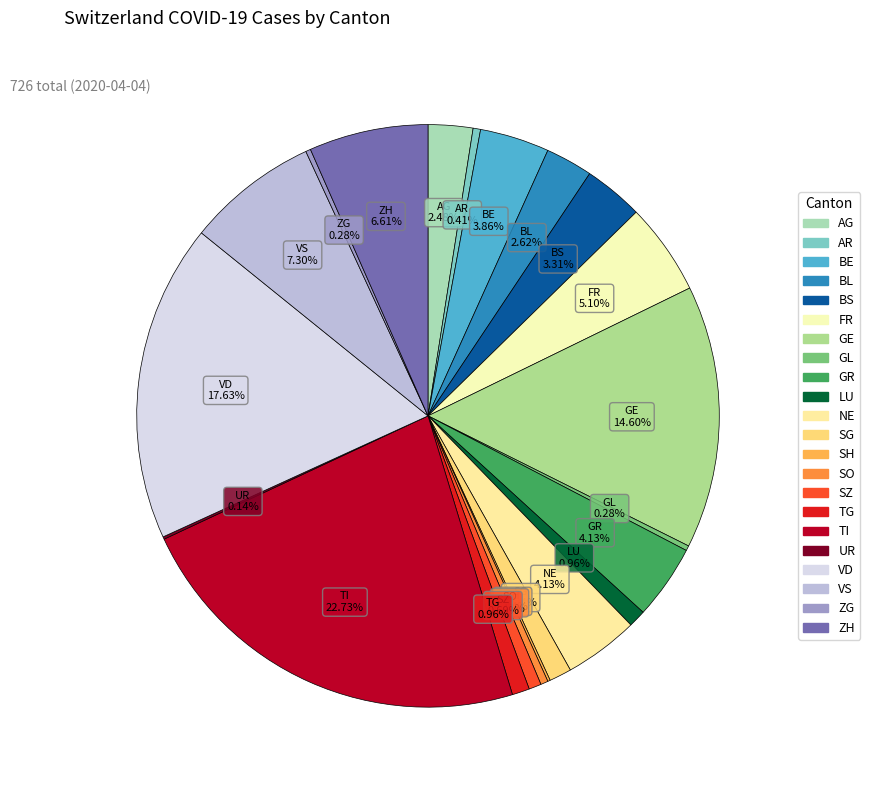

To the nearest percent, what is the difference between the largest and smallest slice percentages?

23%